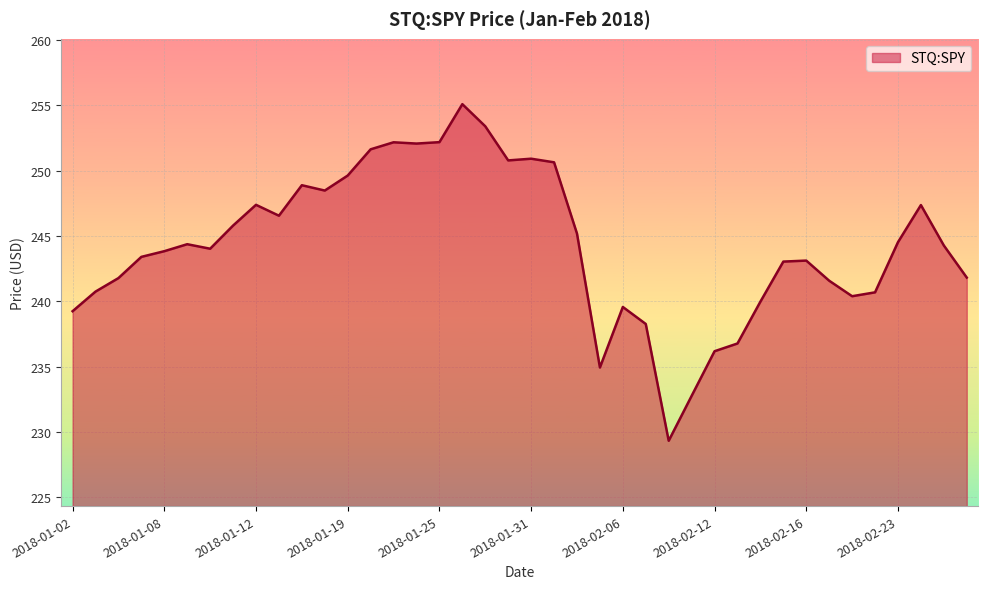

What is the difference between the maximum and minimum values?

25.8